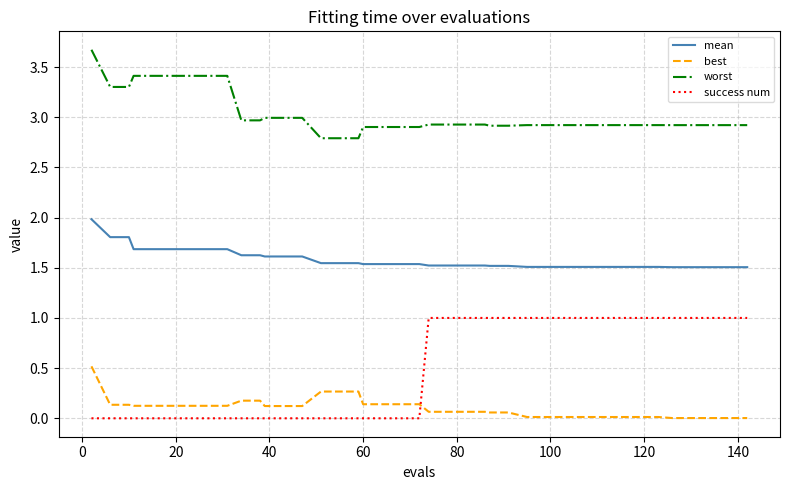

What is the lowest value of the worst series?

2.8